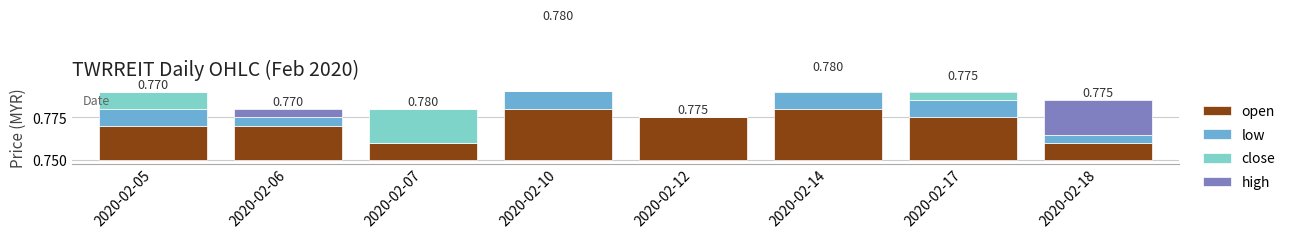

How many values in the close series exceed 0?

5